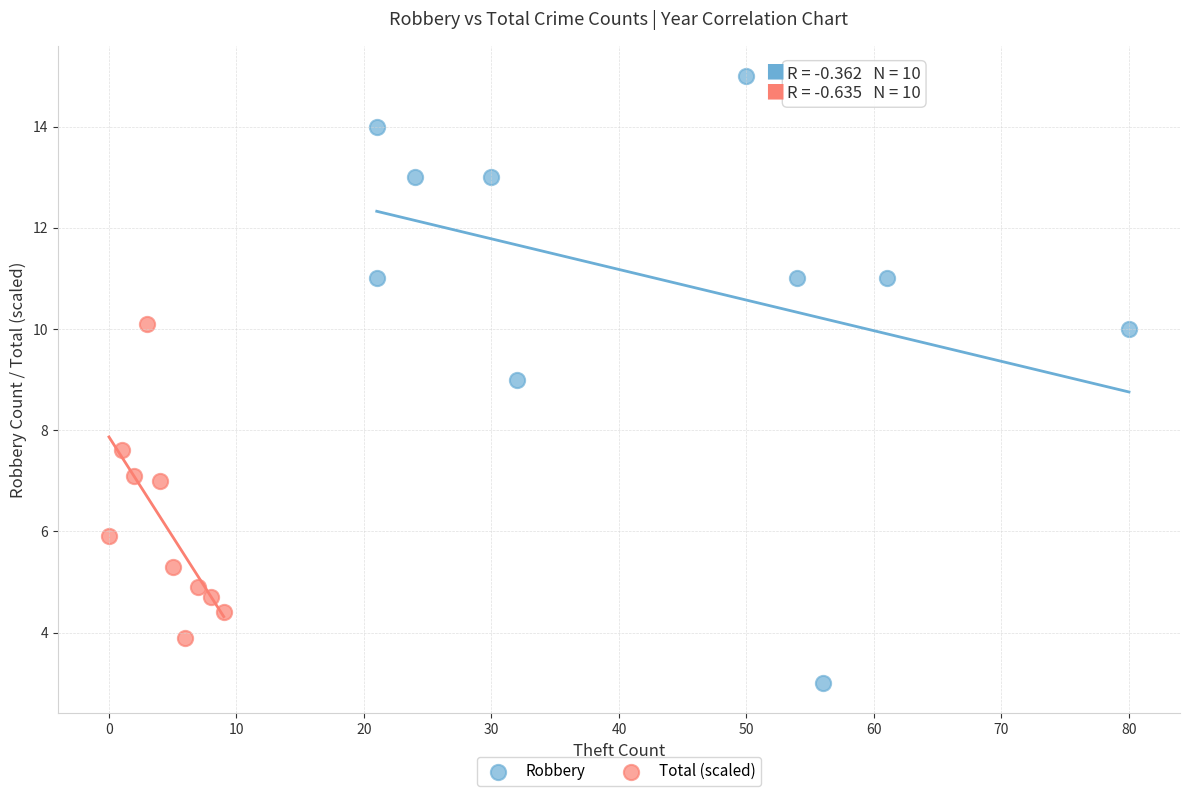

Which series has the largest Y range (max minus min)?

Robbery